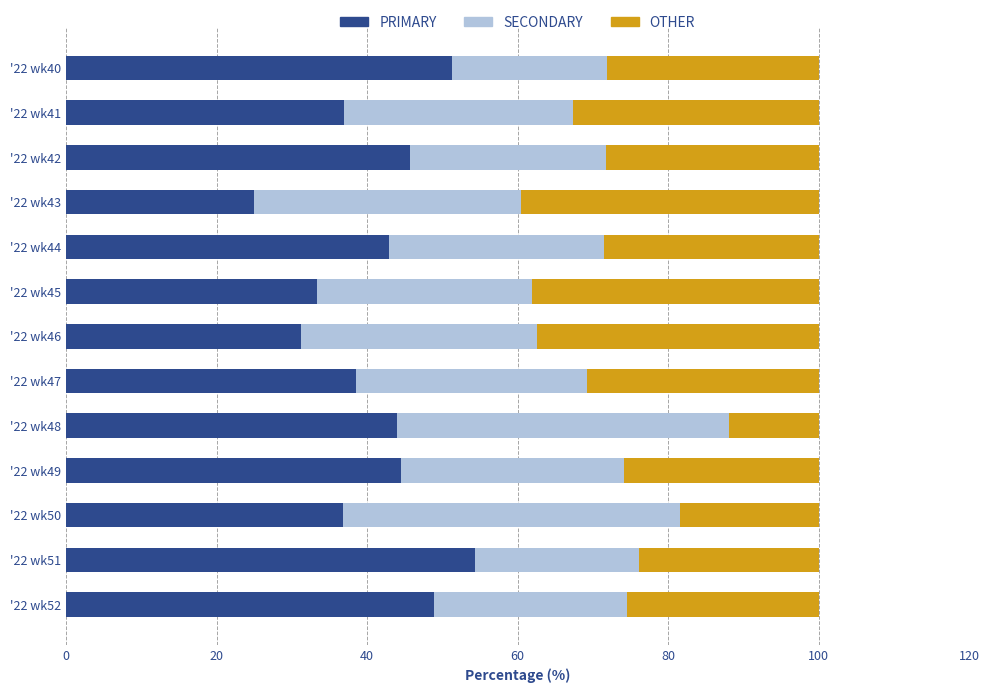

The PRIMARY series shows 22.7 at '22 wk52. True or false?

False